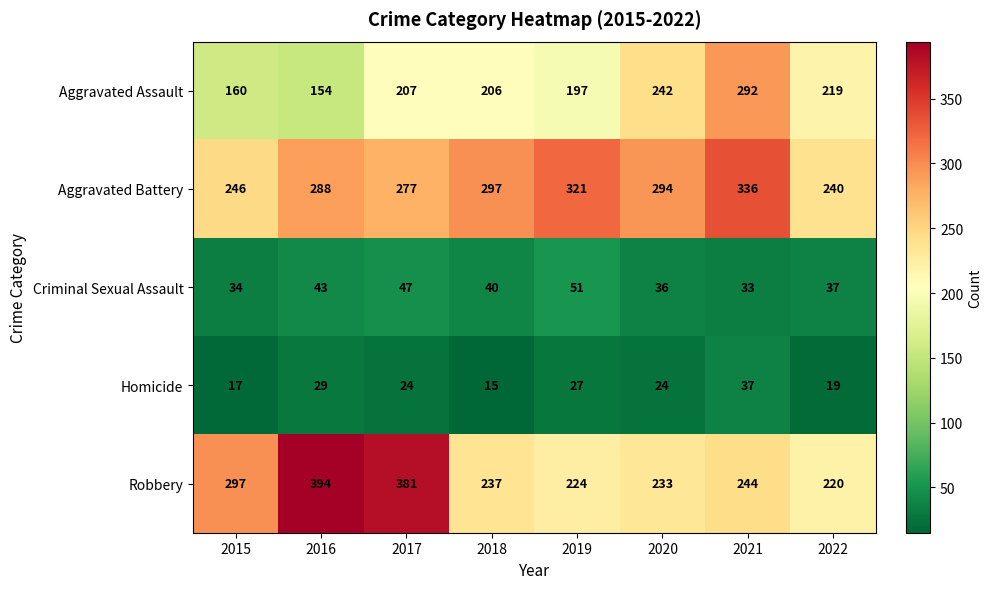

What is the sum of the Aggravated Battery values at 2016 and 2020?

582